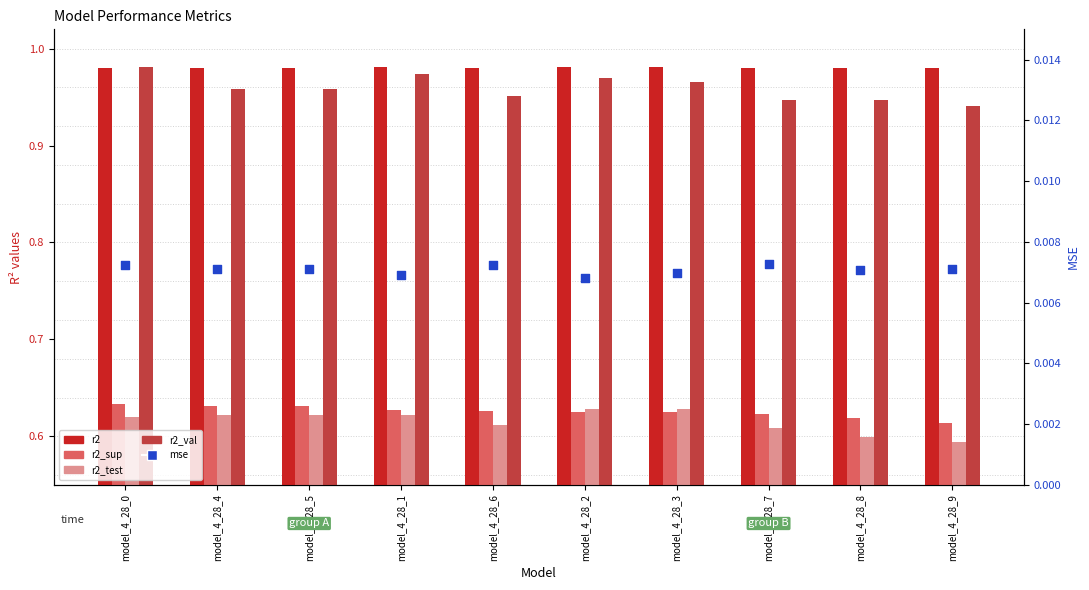

Which series has the largest total across all categories?

r2